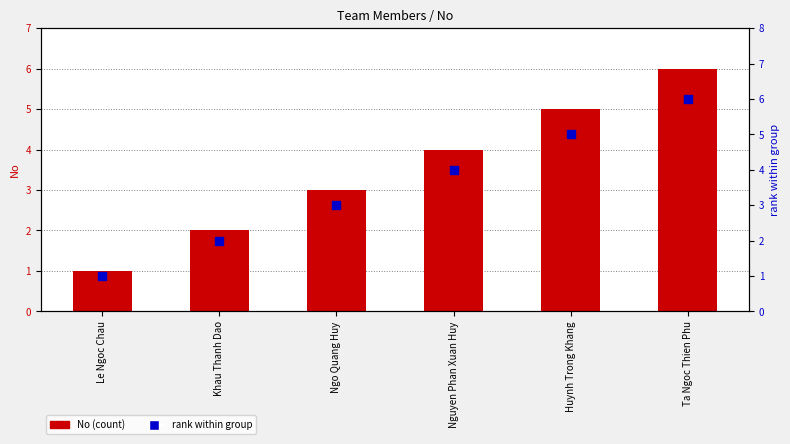

At how many categories does at least one series exceed 3?

3